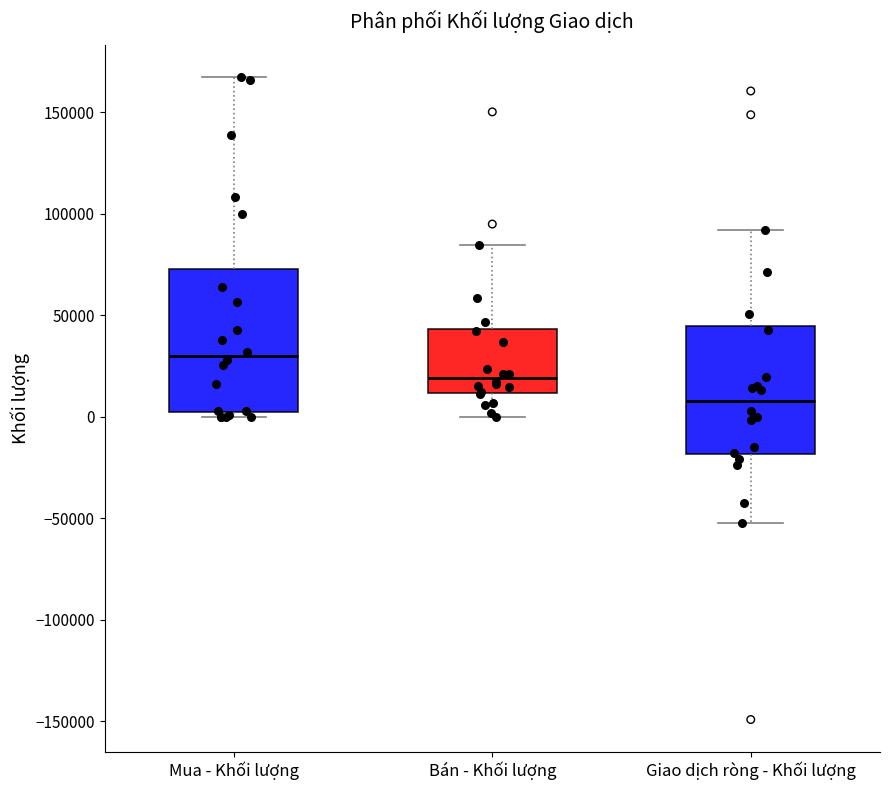

Reading left to right, transcribe this box plot: for each box, give where its median line is, the range the box spans, and where its two whiskers end, as read against the y-axis. The values are not printed on the chart, so give them approximately, as read against the axis.

Mua - Khối lượng: median 30000, box 0 to 75000, whiskers 0 (just below the box's lower edge) to 170000
Bán - Khối lượng: median 20000, box 10000 to 45000, whiskers 0 to 85000
Giao dịch ròng - Khối lượng: median 10000, box -20000 to 45000, whiskers -50000 to 90000